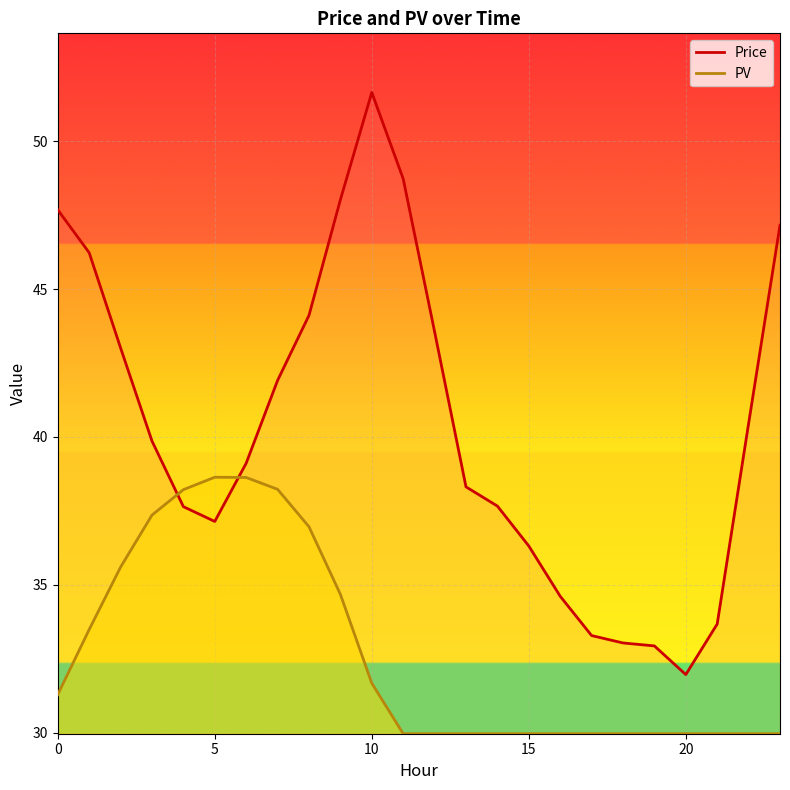

The value of PV at 15 is 30.0. True or false?

True